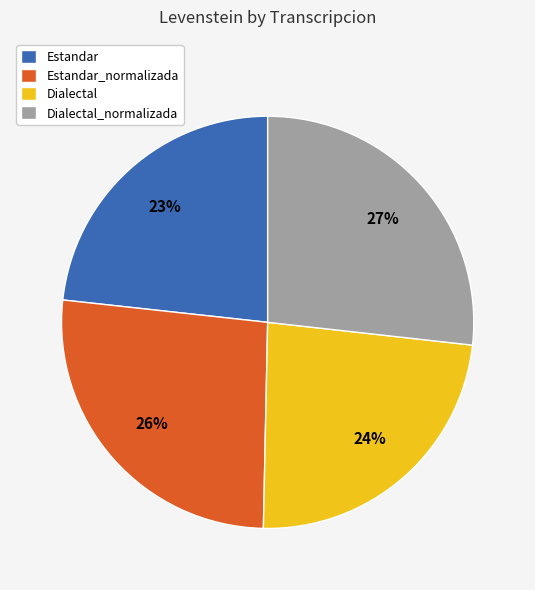

Between Estandar and Estandar_normalizada, which is larger?

Estandar_normalizada